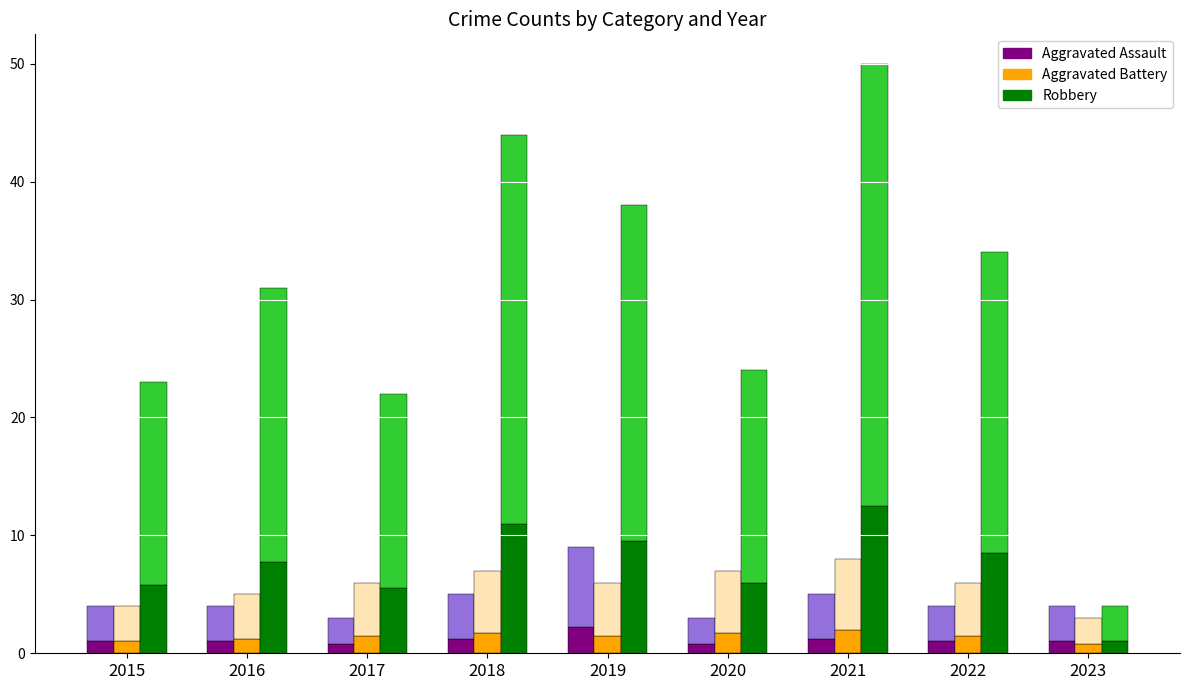

At which label is Aggravated Assault closest to 1?

2015